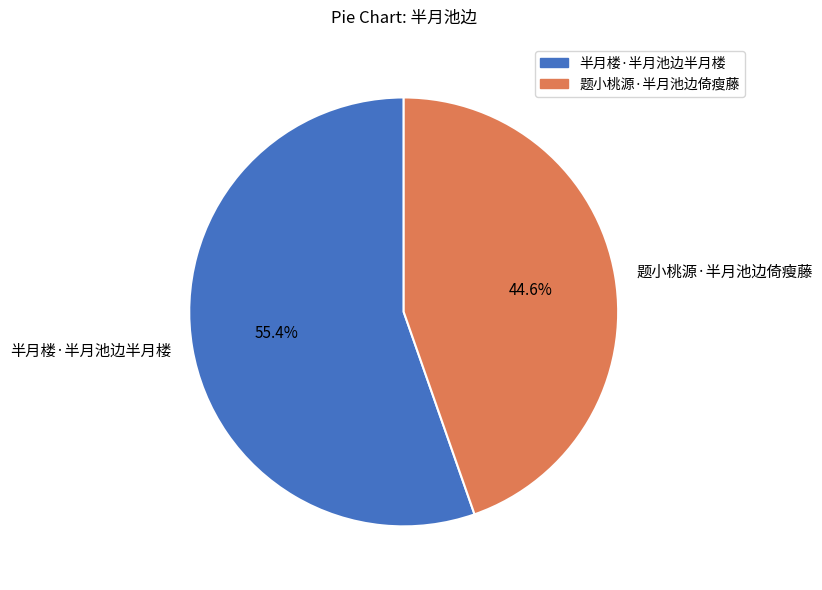

What percentage is the 题小桃源·半月池边倚瘦藤 slice, to the nearest percent?

45%